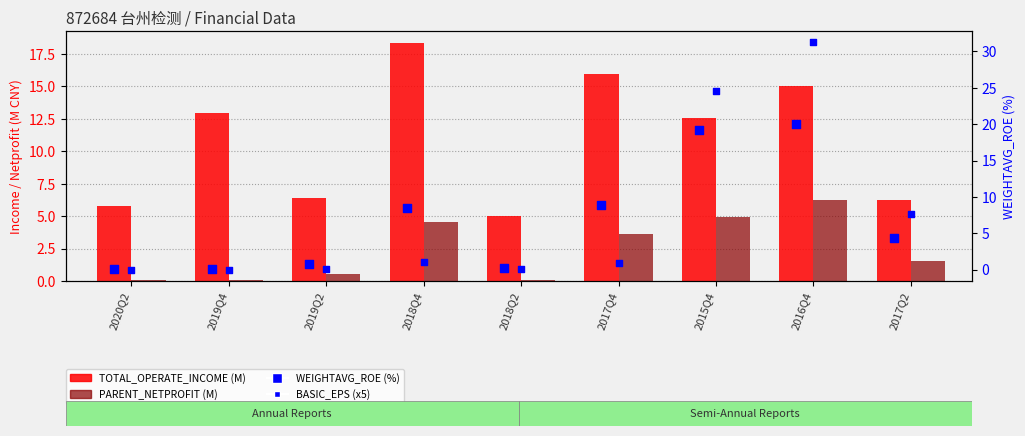

At which category is the sum across all series the highest?

2016Q4